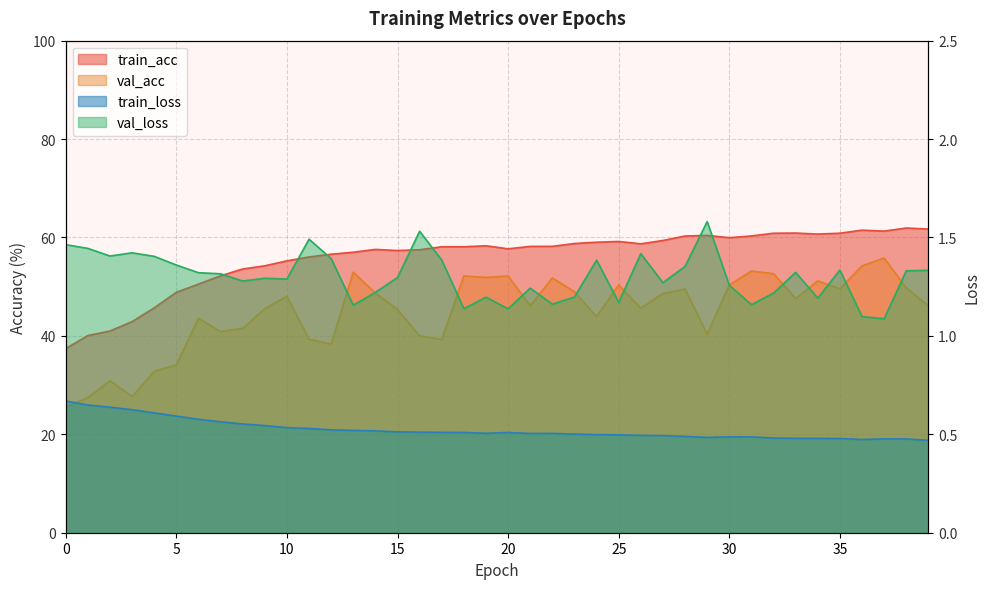

What is the average value of the train_loss series?

0.5